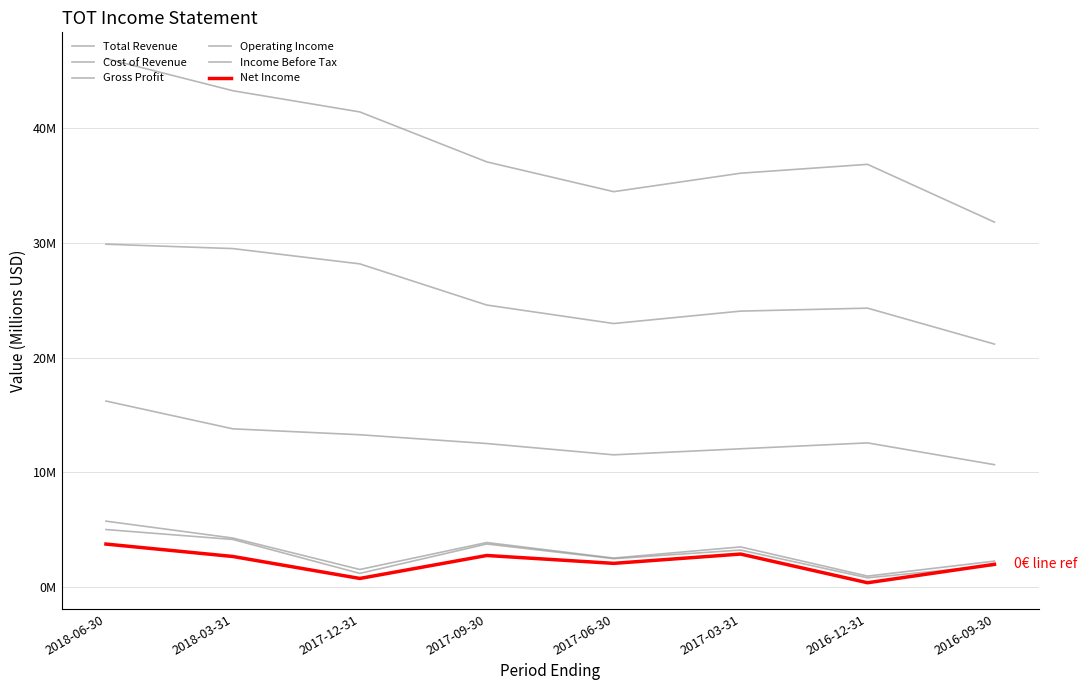

What is the maximum value for Total Revenue?

46.1